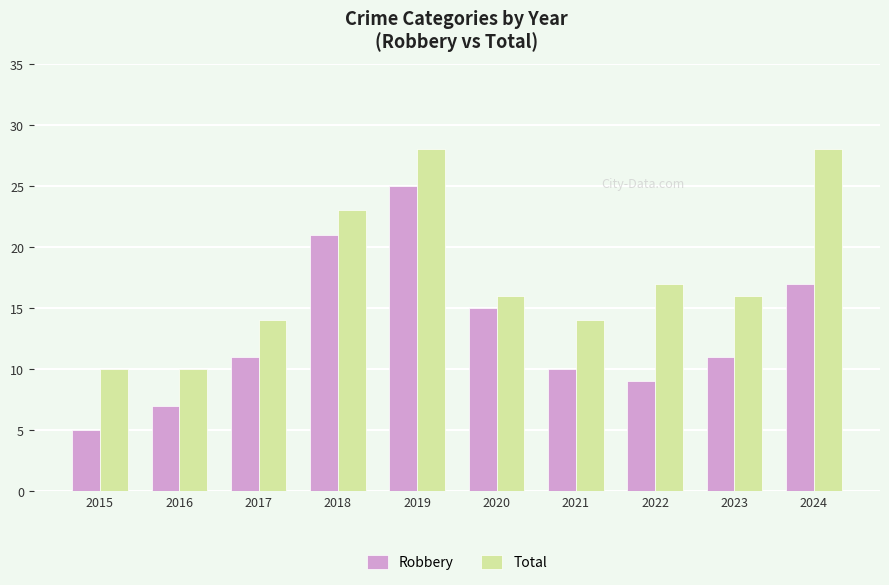

At 2017, list the series in order from smallest to largest.

Robbery, Total